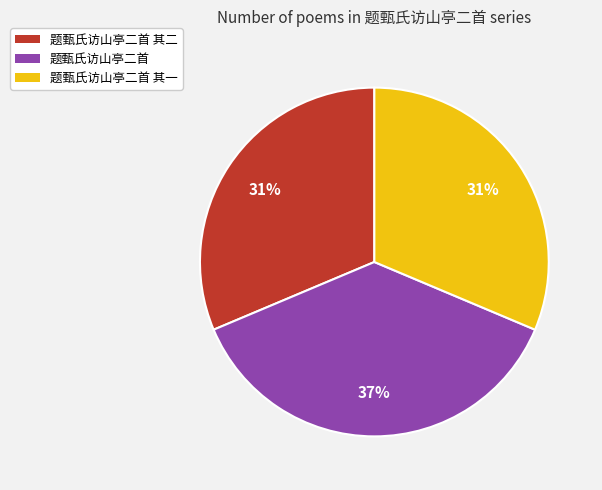

Which slice is the largest?

题甄氏访山亭二首